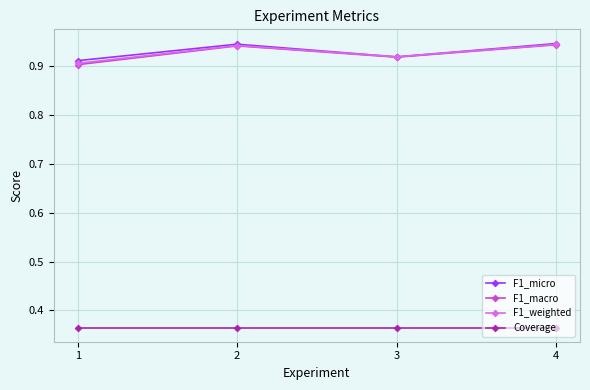

How many F1_macro values are between 0 and 1?

4